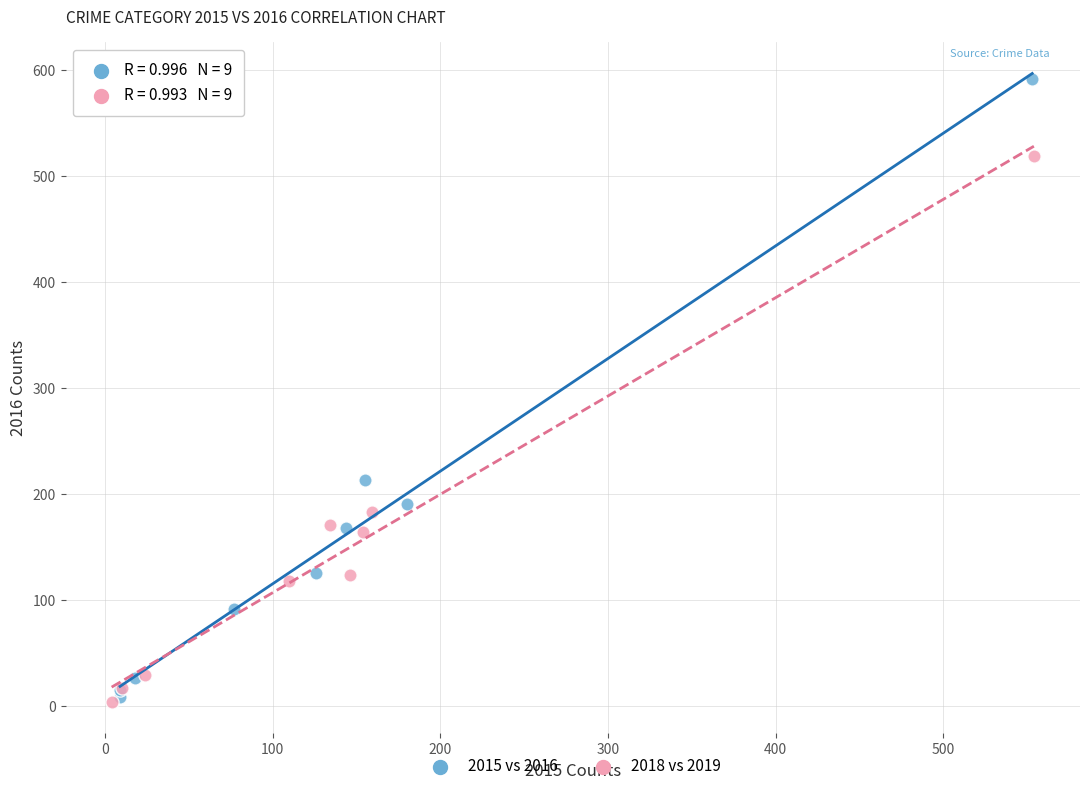

Which series has the widest spread of Y values?

2015 vs 2016